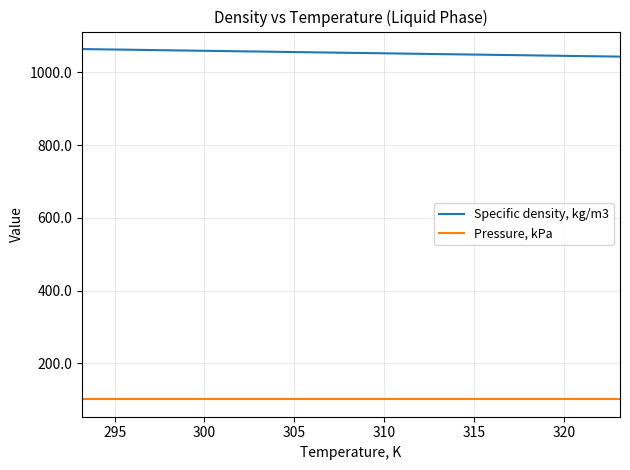

Which series has the largest total across all categories?

Specific density, kg/m3